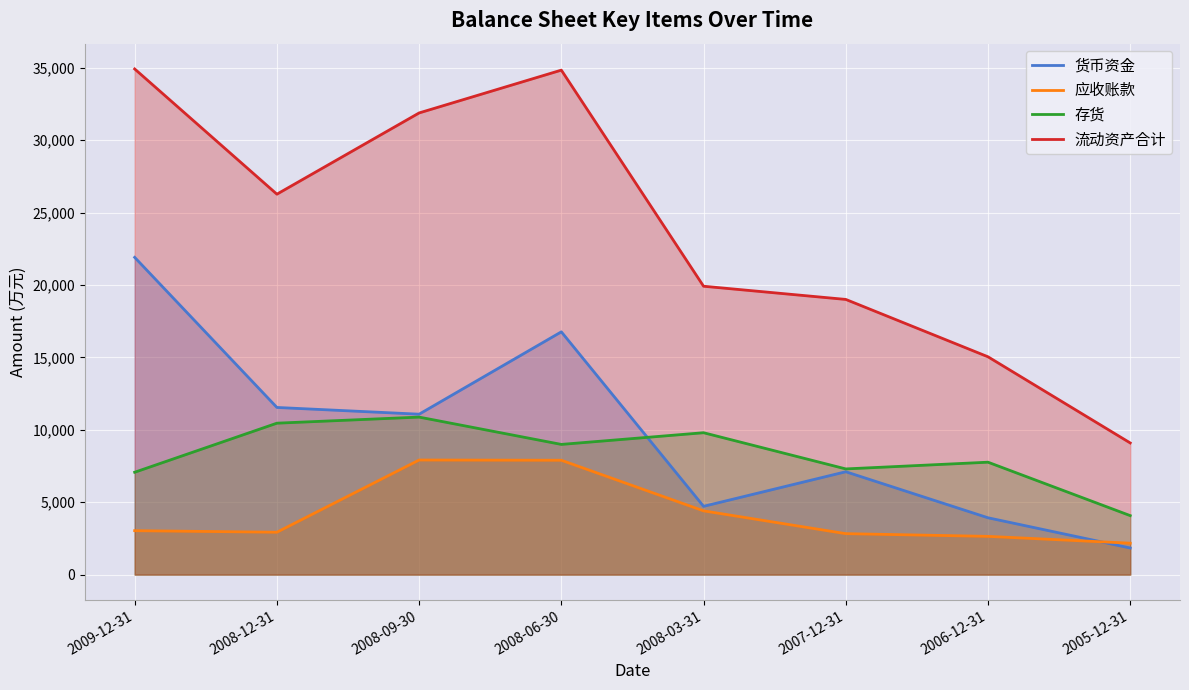

Is it true that 货币资金 equals 7494 at 2008-03-31?

False